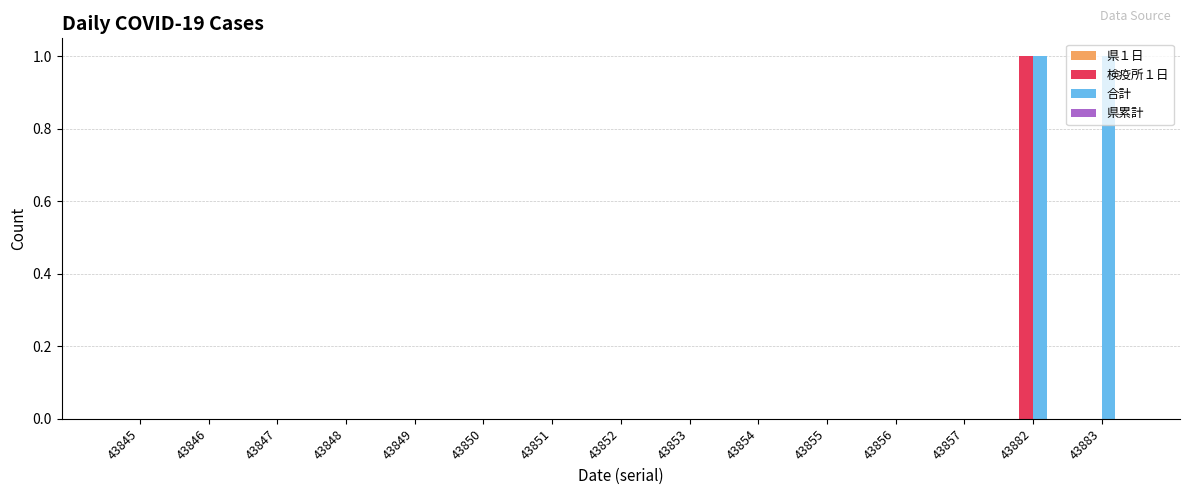

How many groups of bars are there?

15